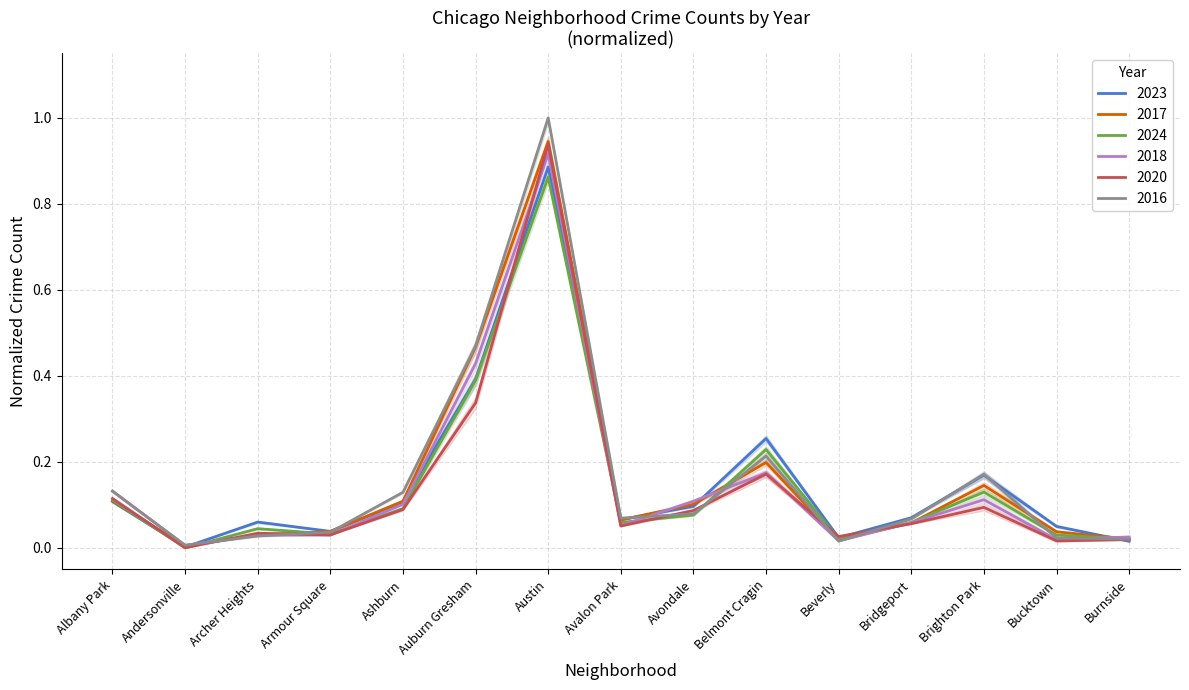

Rank the categories by 2017 value from highest to lowest.

Austin, Auburn Gresham, Belmont Cragin, Brighton Park, Albany Park, Ashburn, Avondale, Avalon Park, Bridgeport, Armour Square, Bucktown, Archer Heights, Burnside, Beverly, Andersonville